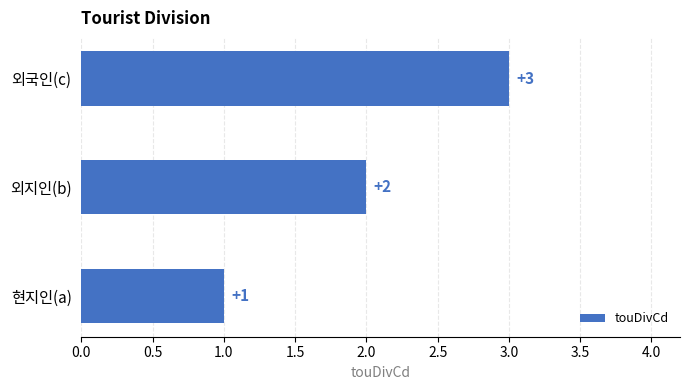

The value at 외국인(c) is 3. True or false?

True